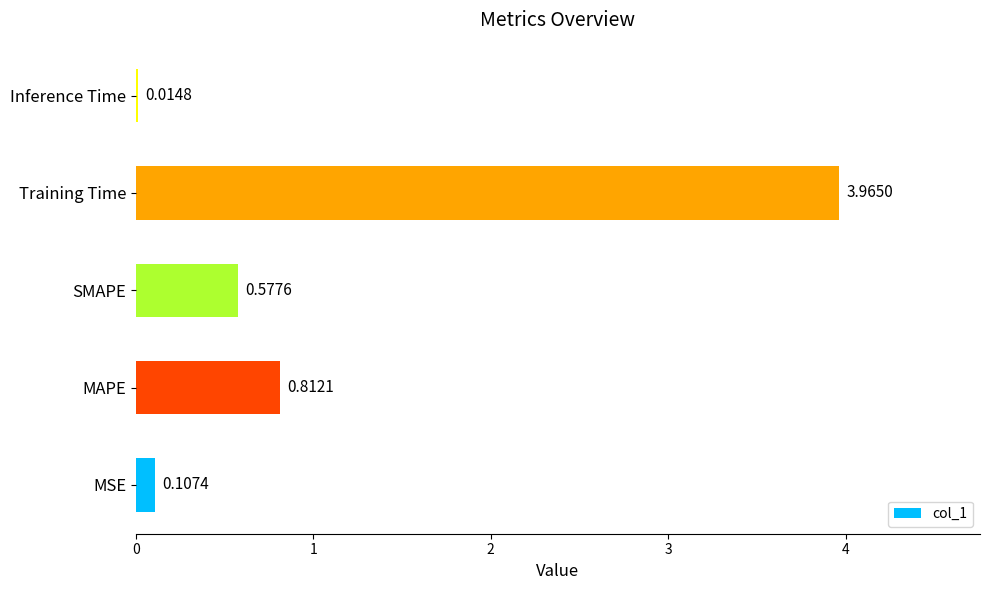

What is the average value?

1.1